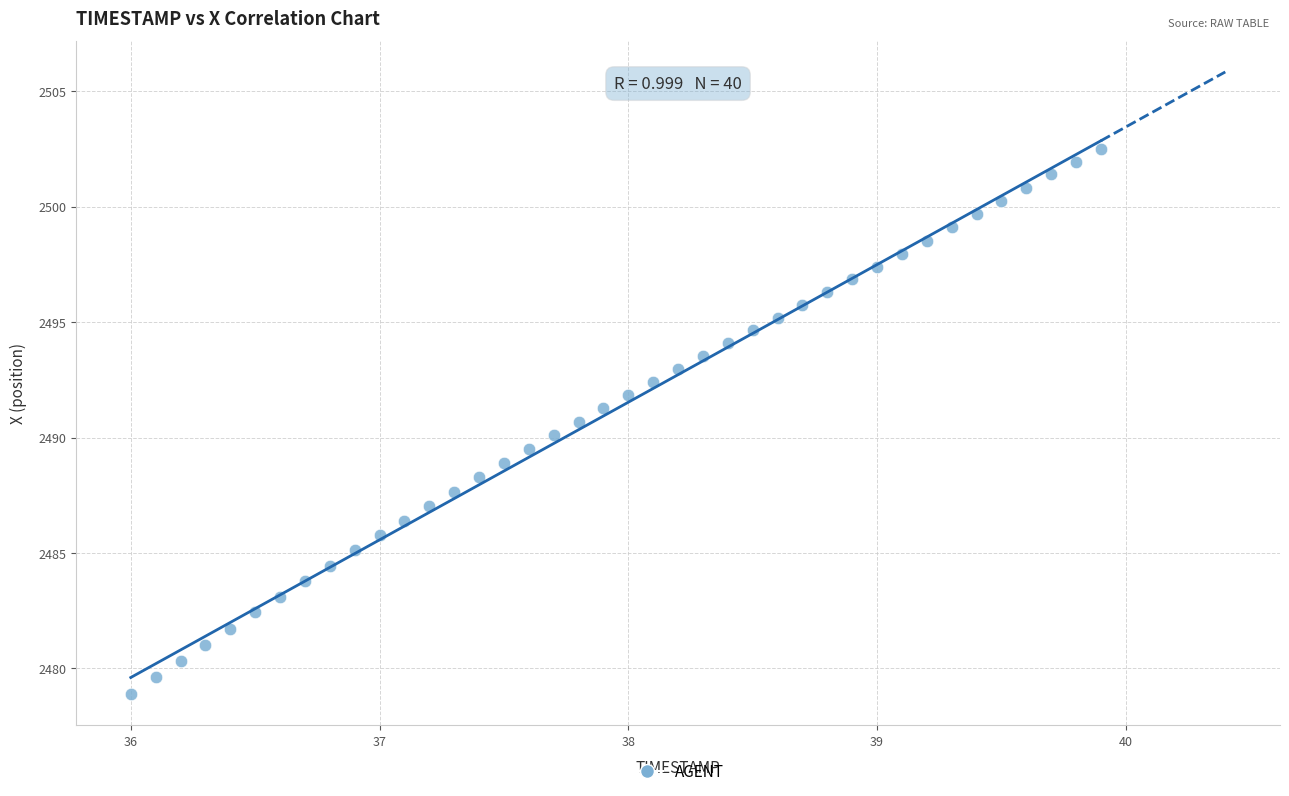

What is the range of X values (max minus min)?

3.9